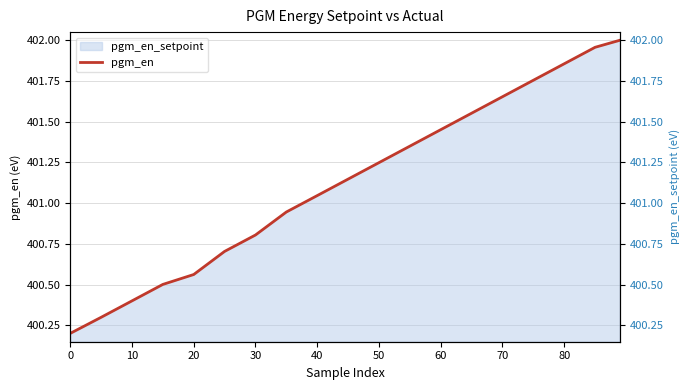

What is the minimum value for pgm_en?

400.2